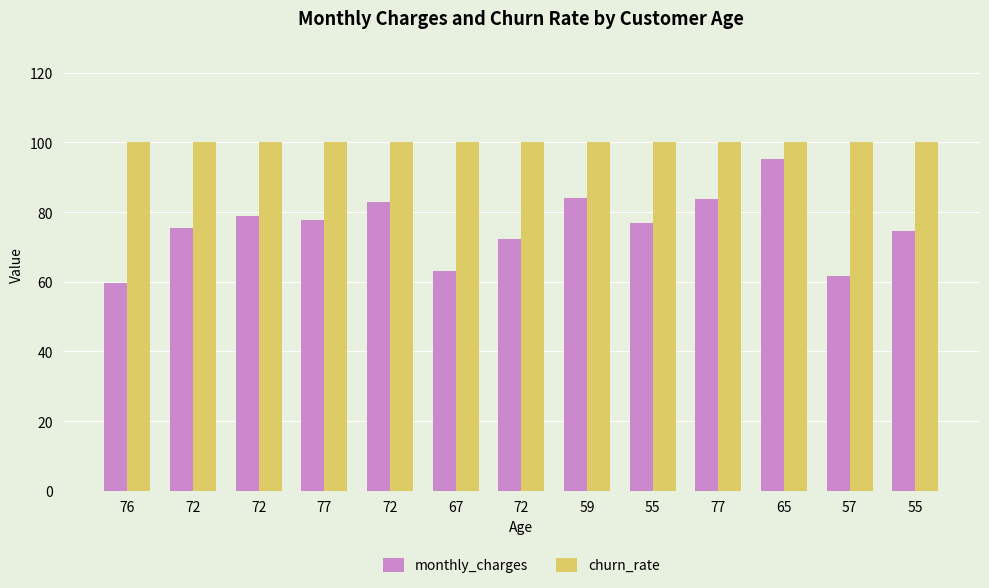

Are the bars grouped side by side (vs. stacked)?

Yes